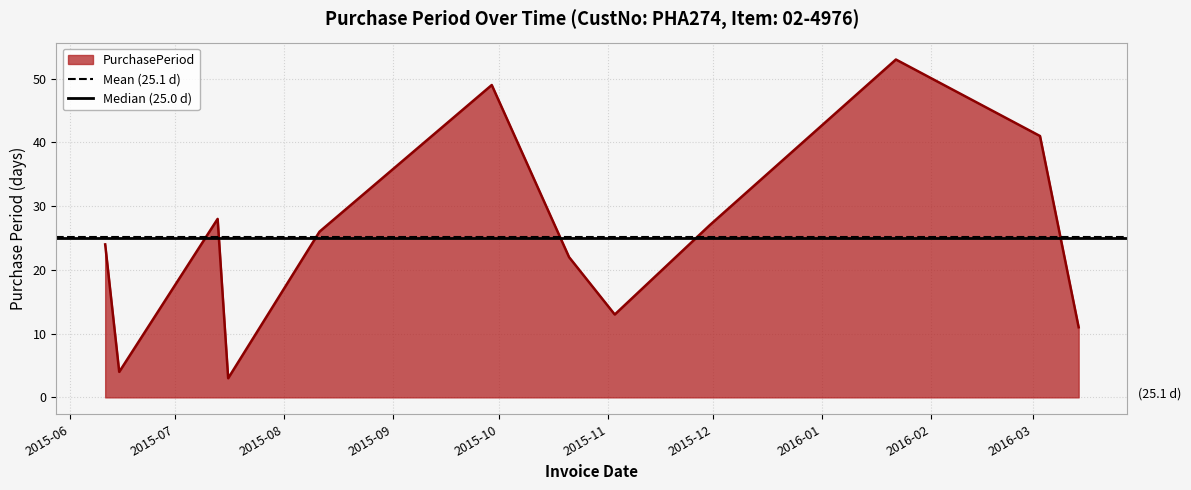

What is the minimum value for PurchasePeriod?

3